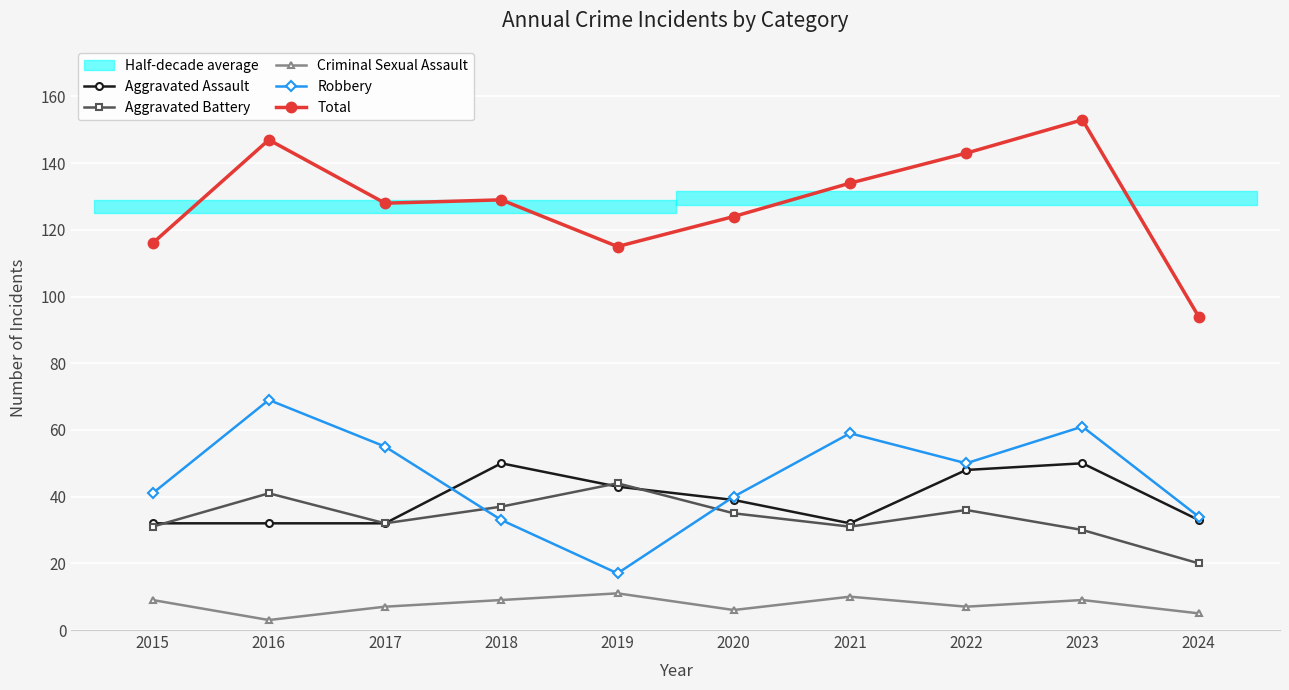

Where does the Aggravated Assault series first go above 39?

2018